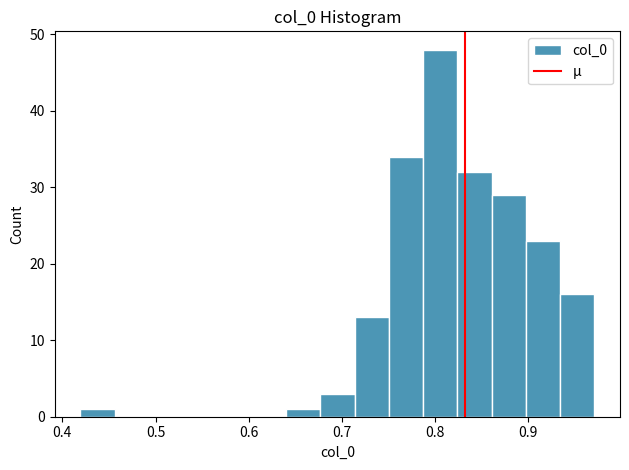

Around what value on the x-axis is the tallest bar? Give the approximate position of its centre, as read against the axis.

0.81